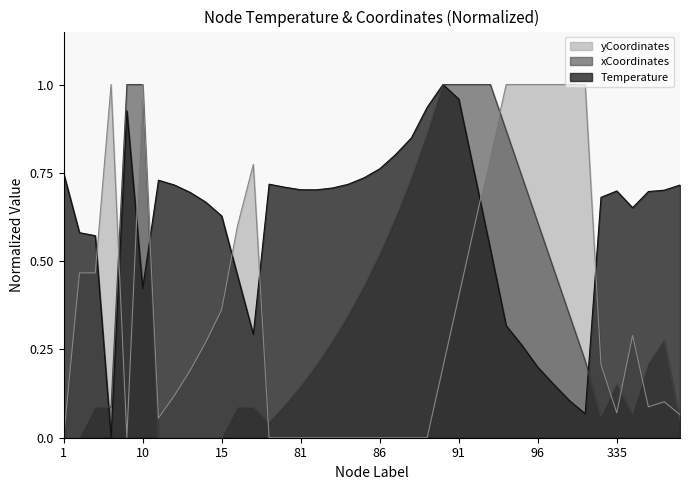

What is the difference between the maximum and minimum values in the Temperature series?

1.0